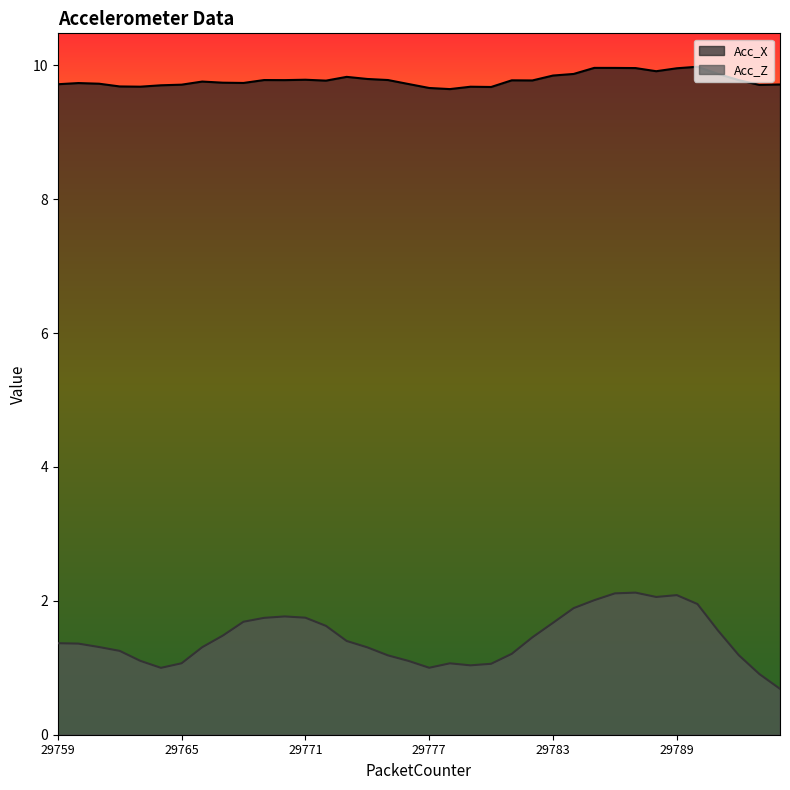

At which category is the sum across all series the highest?

29787